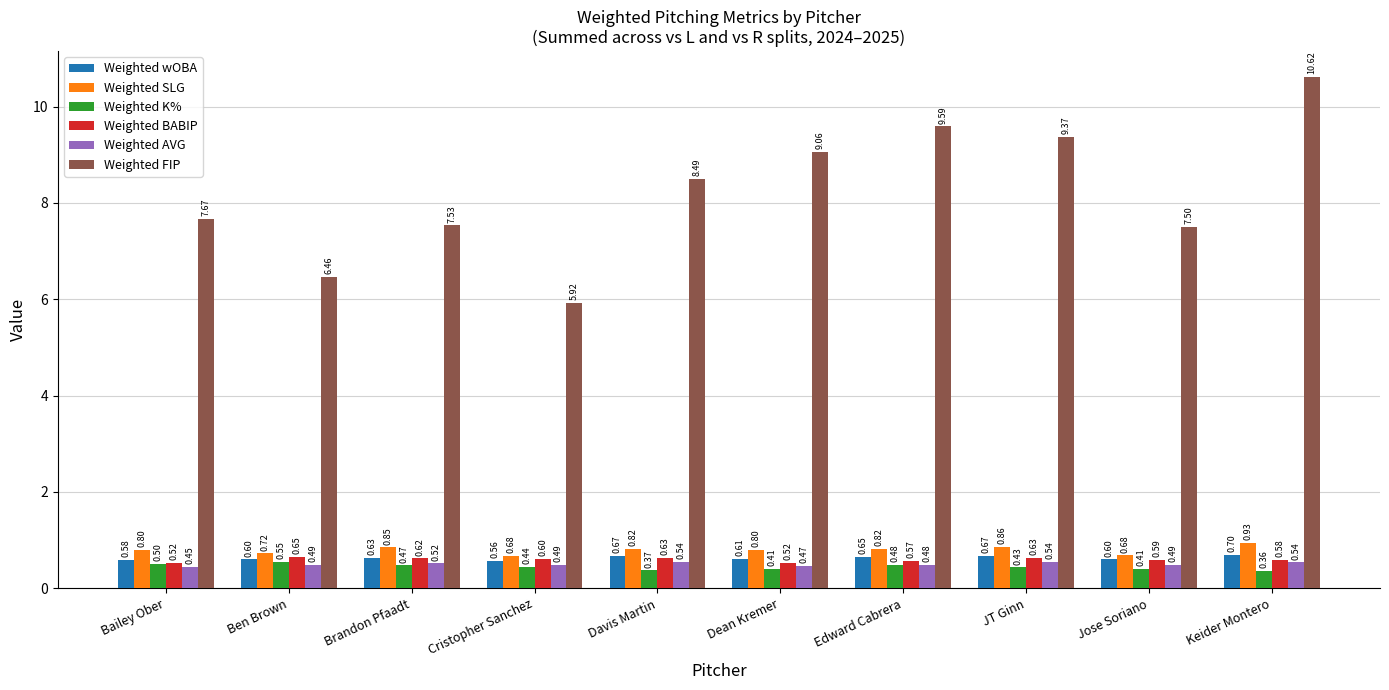

At how many categories does at least one series exceed 3?

10